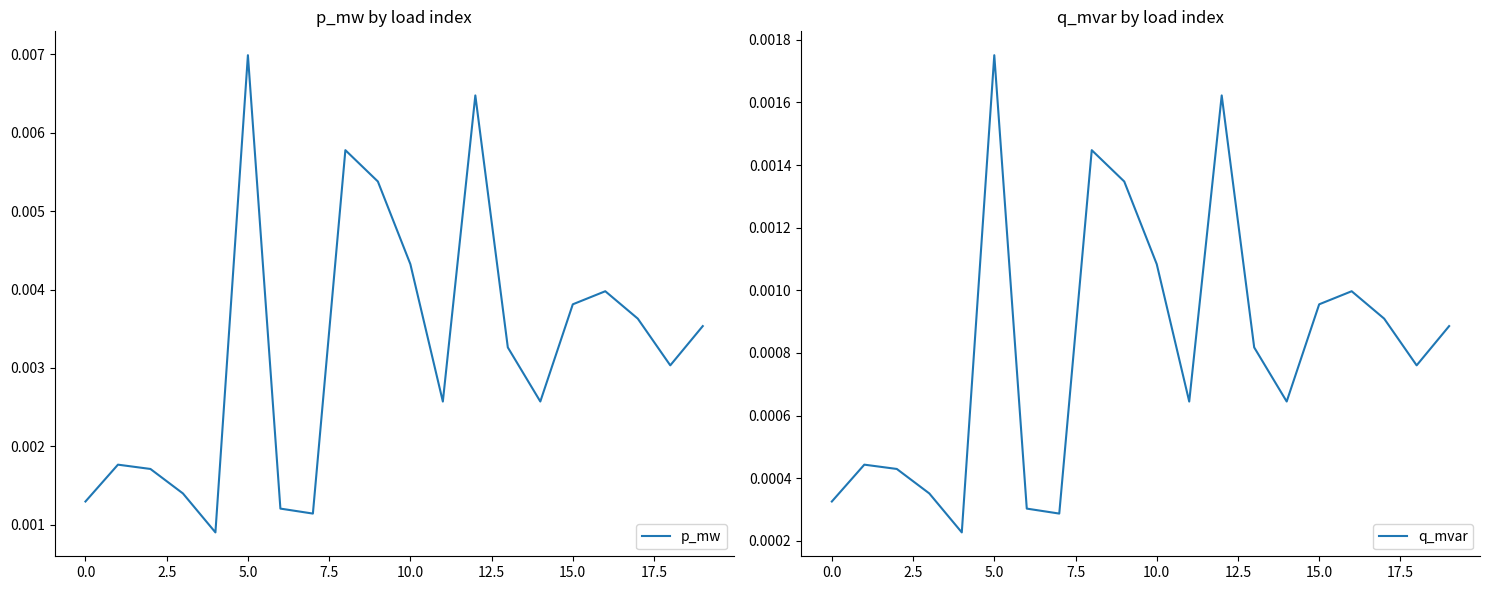

Which category has the highest value in the q_mvar series?

5.0